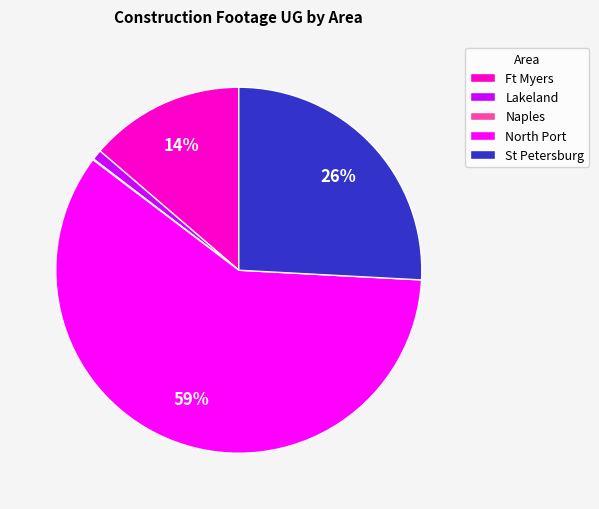

Which category has the biggest portion of the pie?

North Port